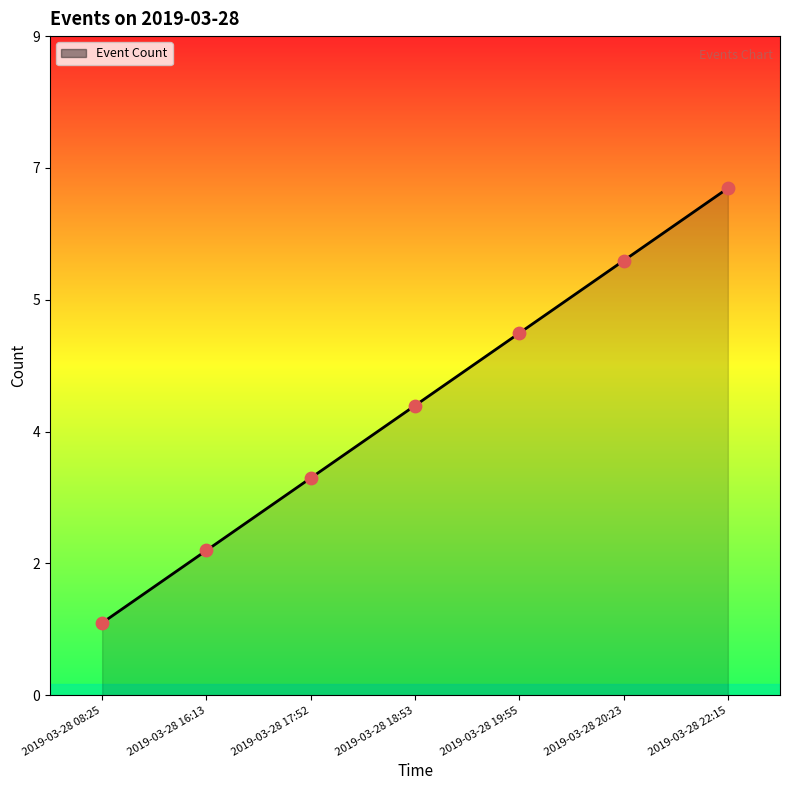

Approximately how many times larger is the value at 2019-03-28 19:55 compared to 2019-03-28 18:53?

1.2